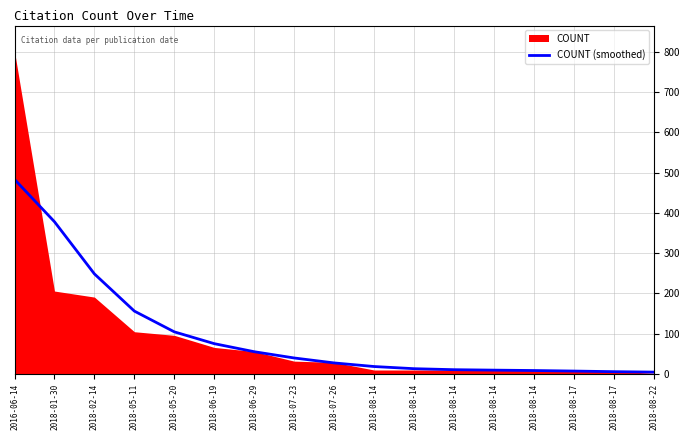

Count the number of values greater than 27.

9